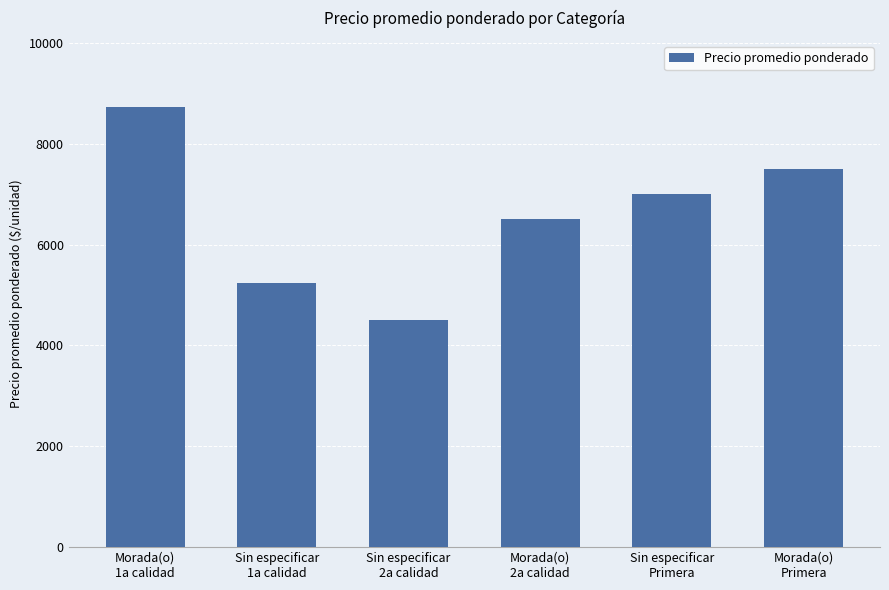

Are the bars grouped side by side (vs. stacked)?

No